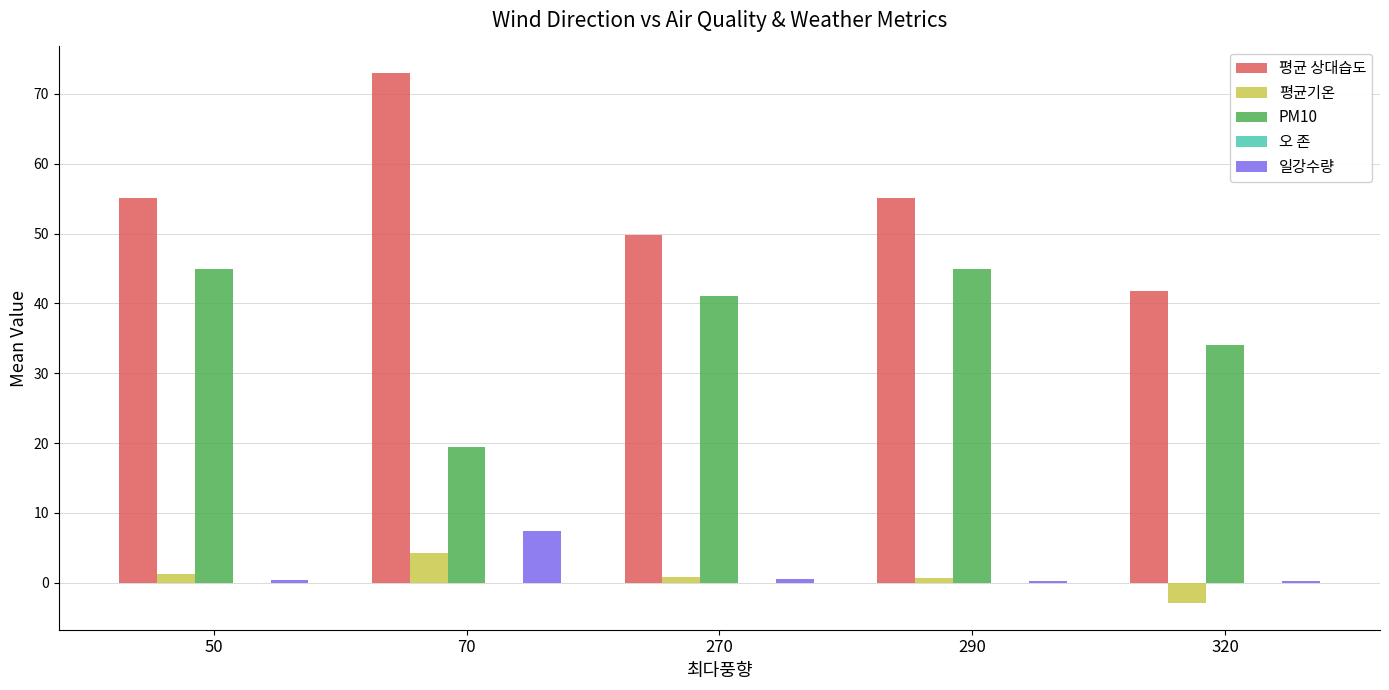

Which series has the largest total across all categories?

평균 상대습도